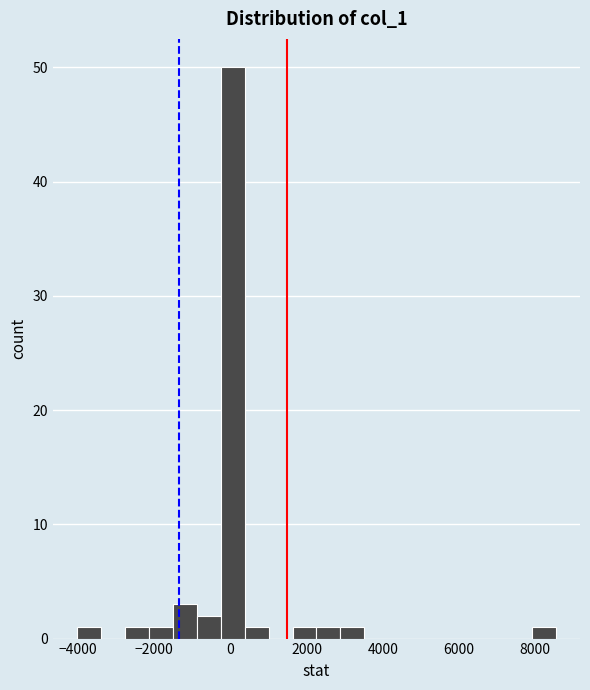

Around what value on the x-axis is the tallest bar? Give the approximate position of its centre, as read against the axis.

0